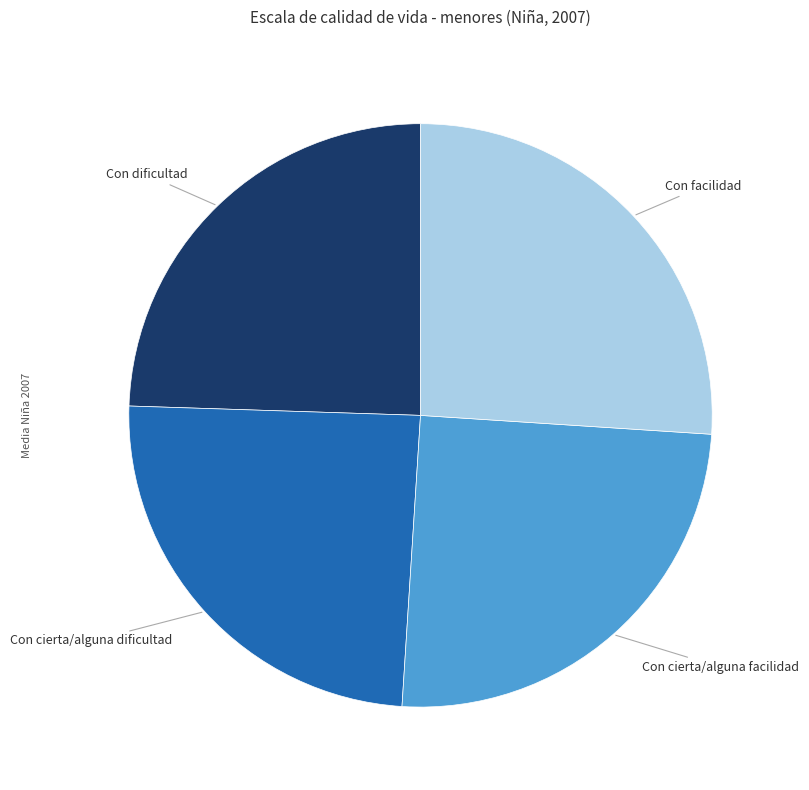

Is there a majority slice in this chart?

No